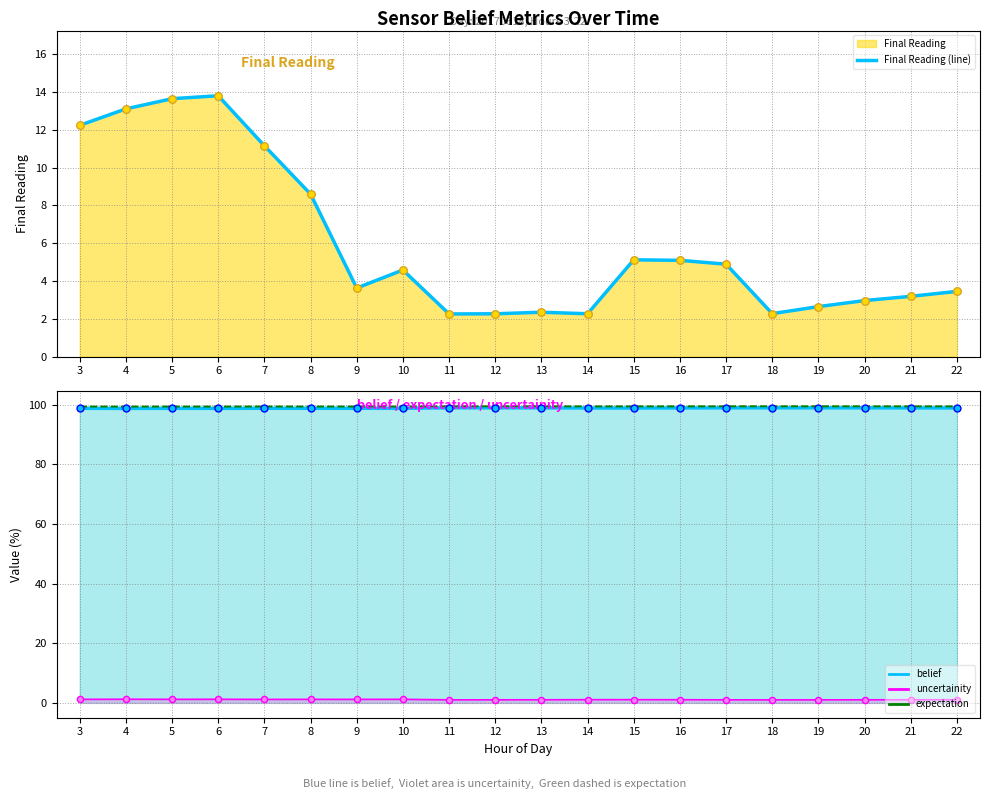

Between 16 and 4, which is larger?

4